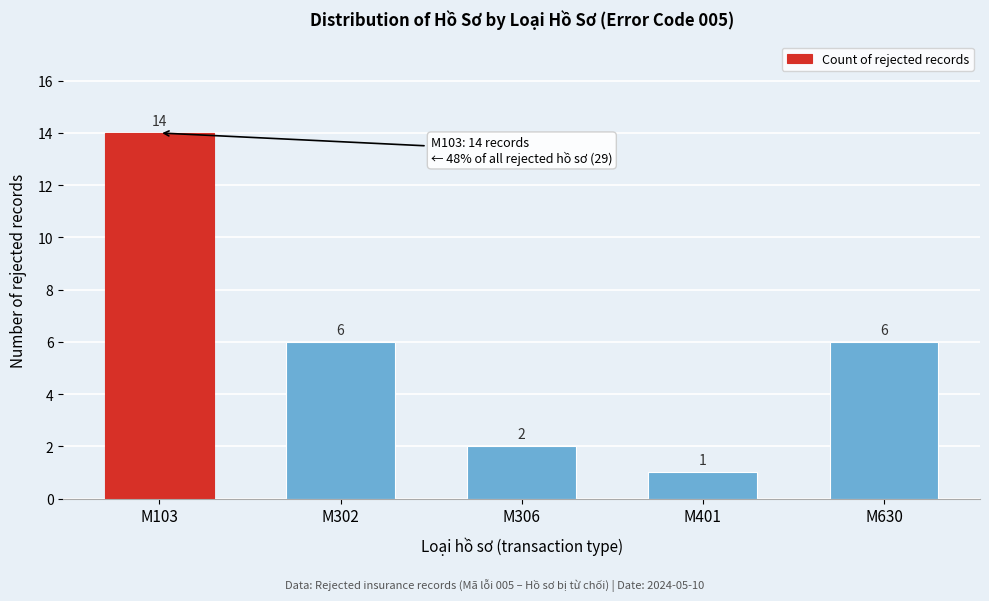

Reading left to right, transcribe all the data shown in this chart.

14	6	2	1	6